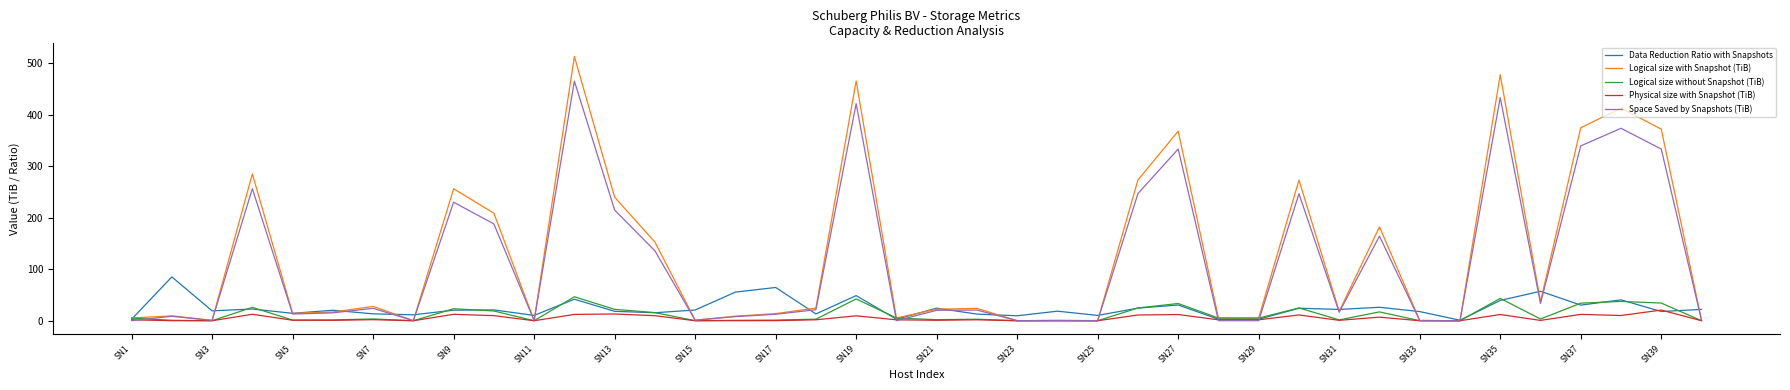

Rank the series by their maximum value, from lowest to highest.

Physical size with Snapshot (TiB), Logical size without Snapshot (TiB), Data Reduction Ratio with Snapshots, Space Saved by Snapshots (TiB), Logical size with Snapshot (TiB)